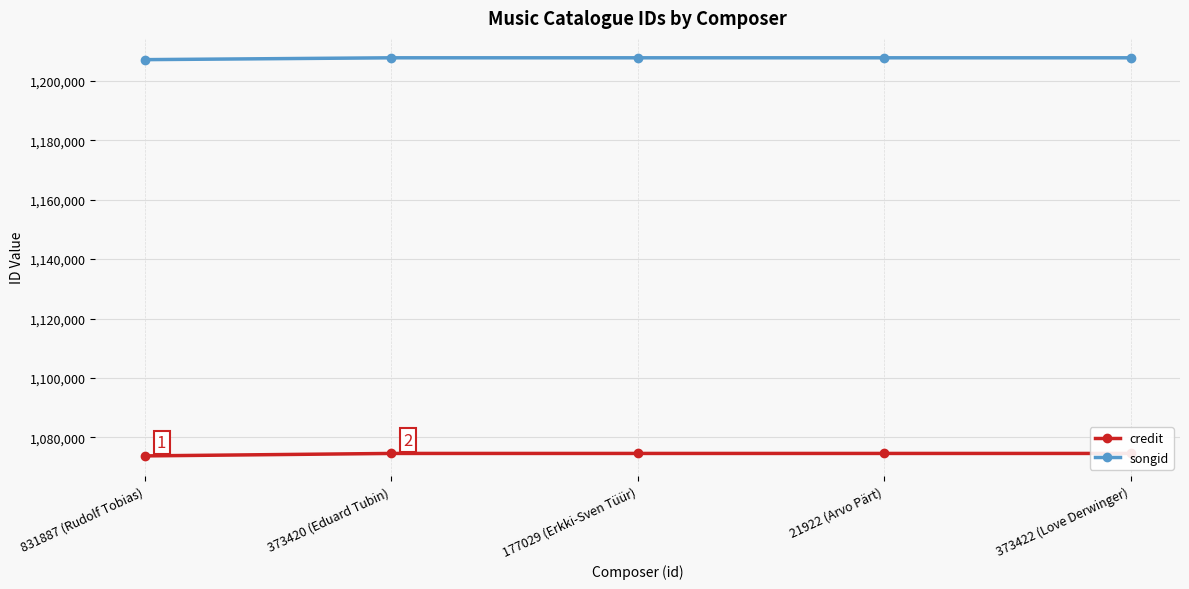

What is the total value across all series at 831887 (Rudolf Tobias)?

2280919